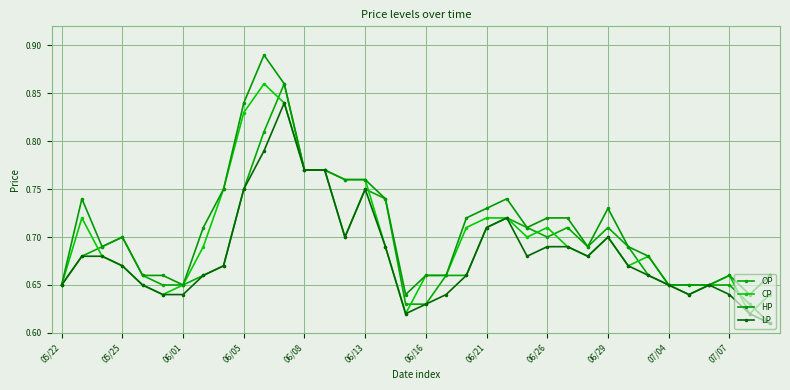

At how many categories does at least one series exceed 0?

36